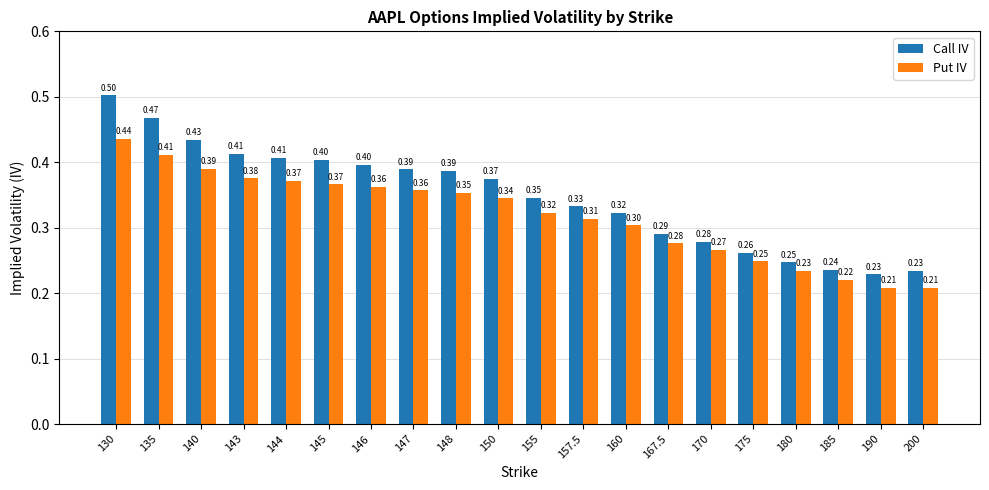

Are the bars grouped side by side (vs. stacked)?

Yes